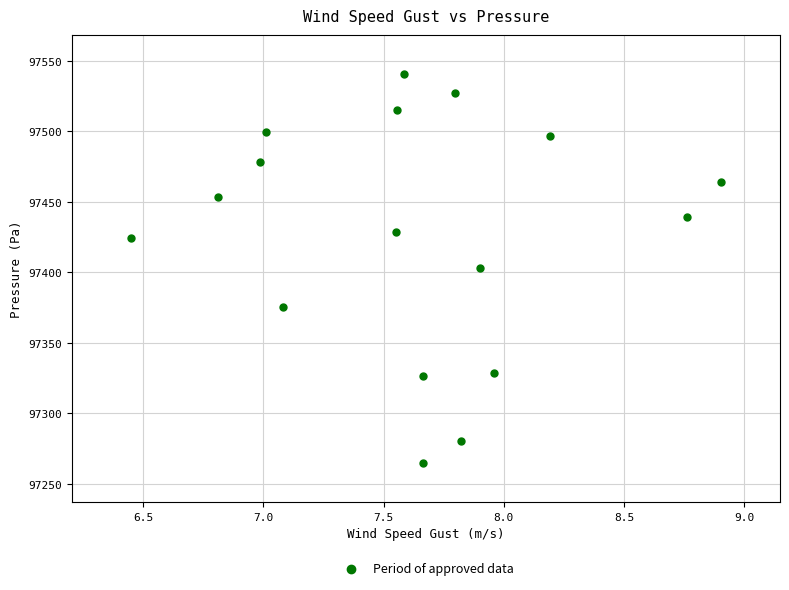

What is the range of X values (max minus min)?

2.5